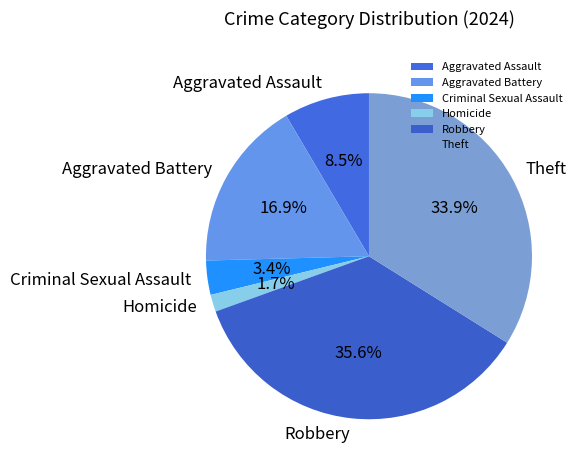

How many segments does this pie chart have?

6